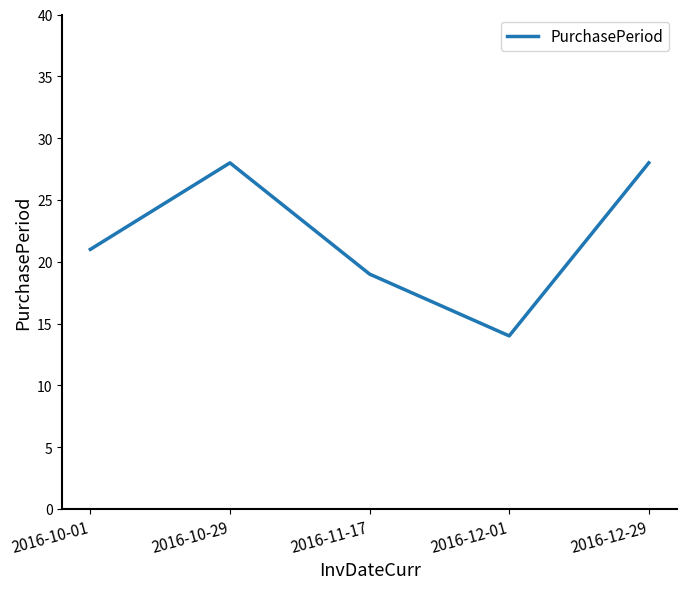

The value at 2016-10-01 is 28. True or false?

False